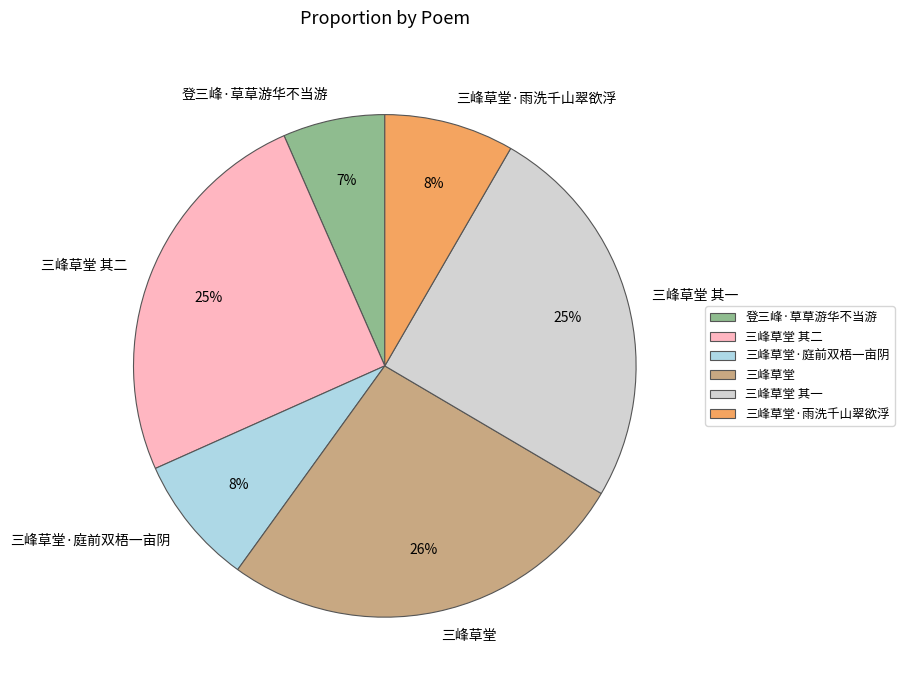

To the nearest percent, what is the difference between the 三峰草堂 其二 and 三峰草堂·雨洗千山翠欲浮 slice percentages?

17%